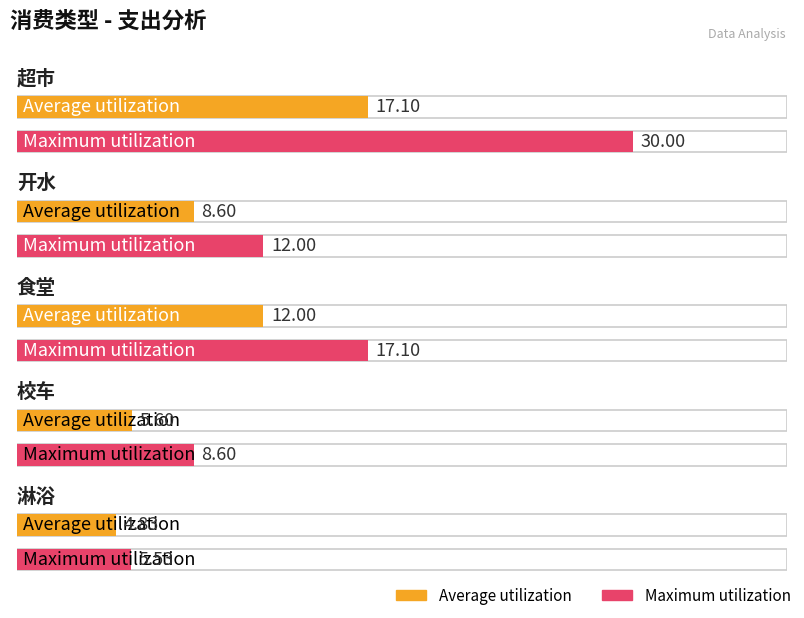

What is the highest value of the Maximum utilization series?

30.0